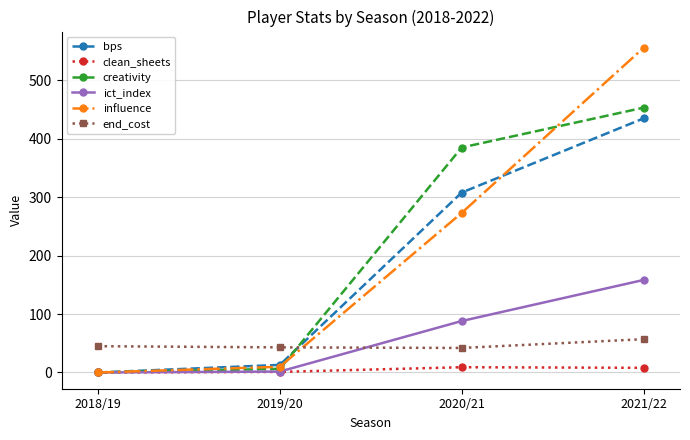

True or false: ict_index has more than 2 points higher than both neighbors.

False